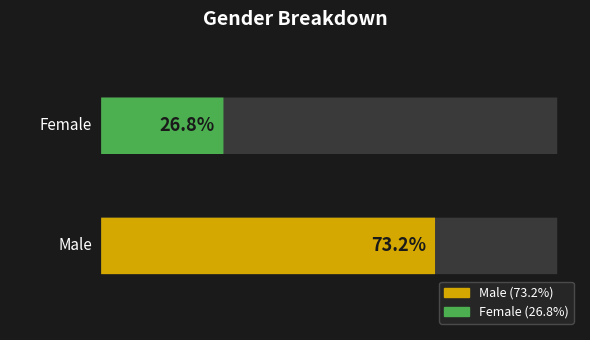

How many data points are less than 73?

1